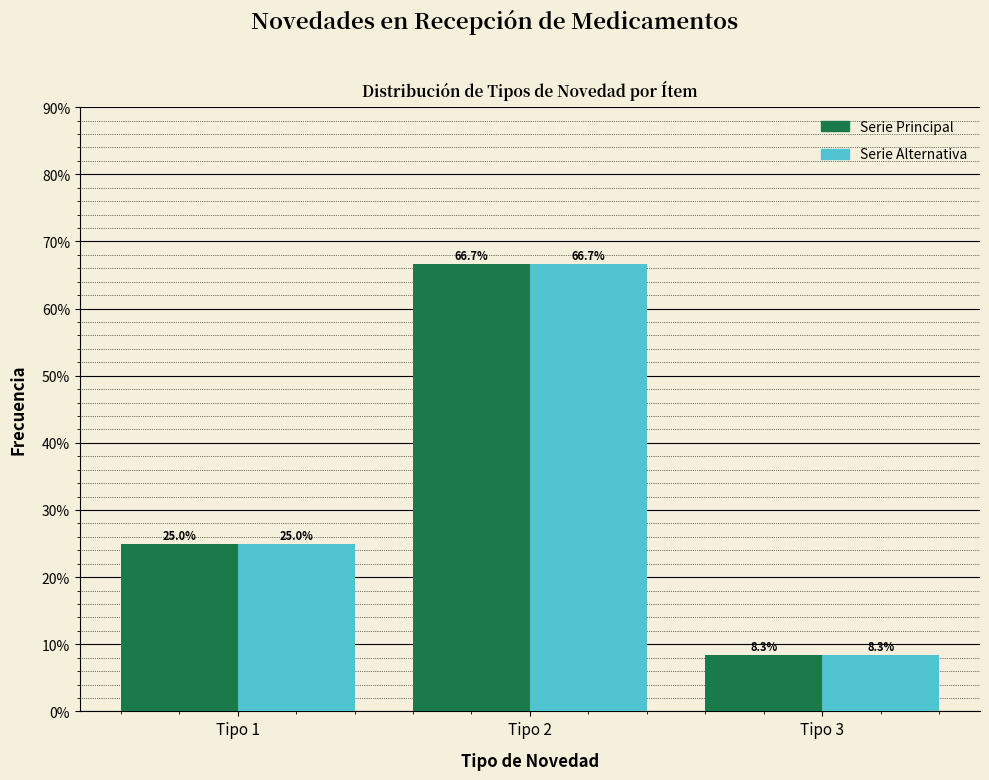

At which category is the sum across all series the highest?

Tipo 2